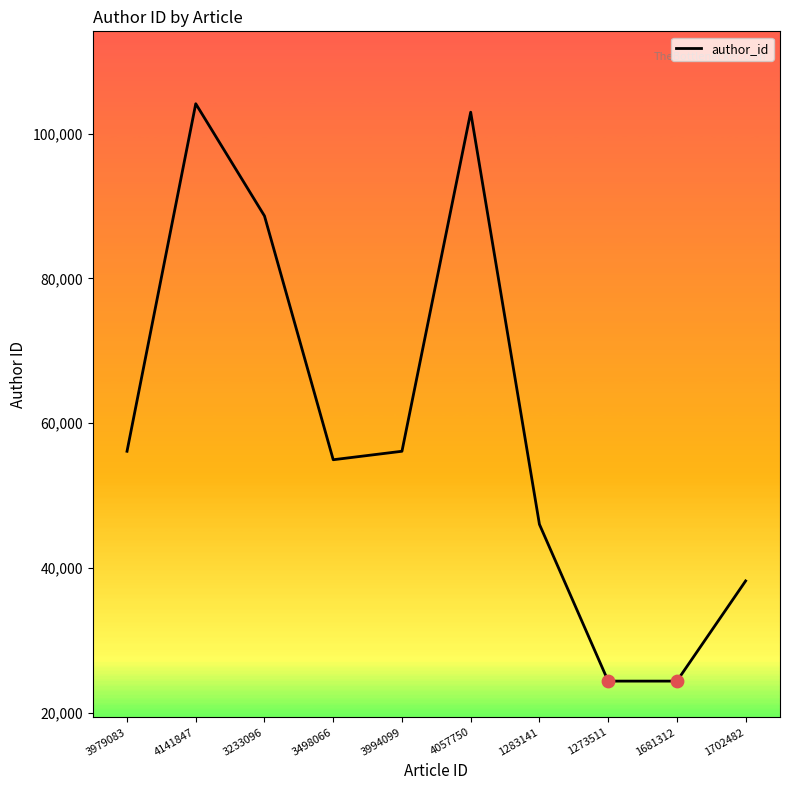

Which has a higher value, 3233096 or 3498066?

3233096